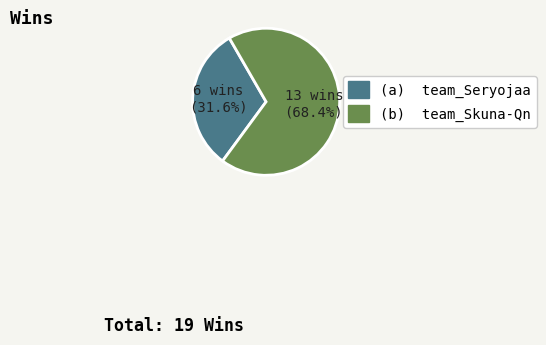

Is there any slice that represents more than half of the pie?

Yes